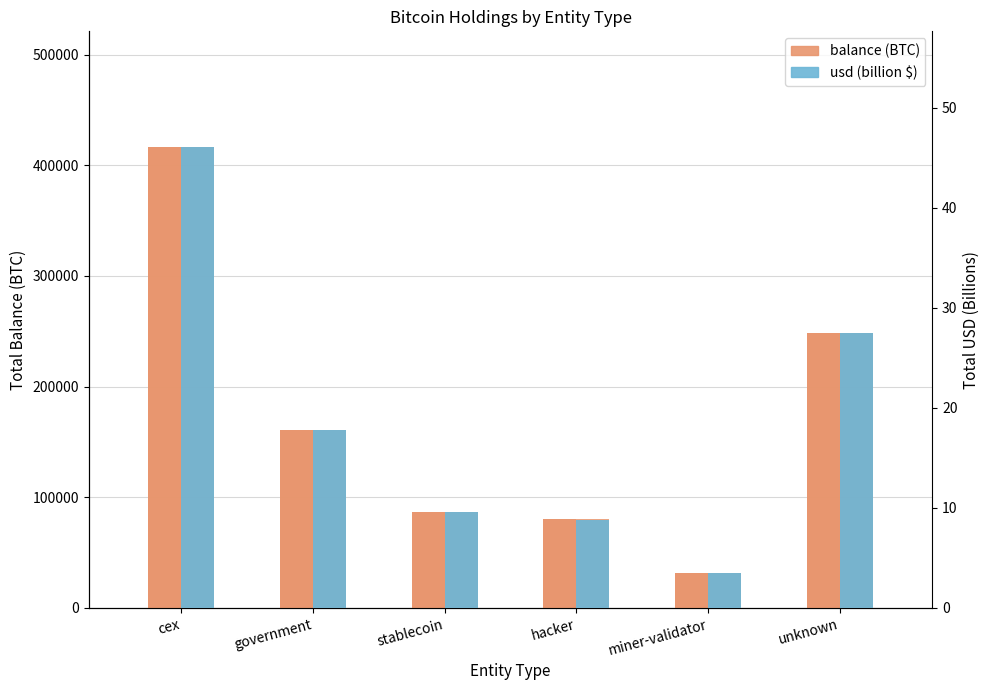

Reading left to right, extract all data points from this chart.

balance (BTC): 416854.0	160994.1	86335.5	79957.3	31643.4	248147.6
usd (billion $): 46.1	17.8	9.5	8.8	3.5	27.4